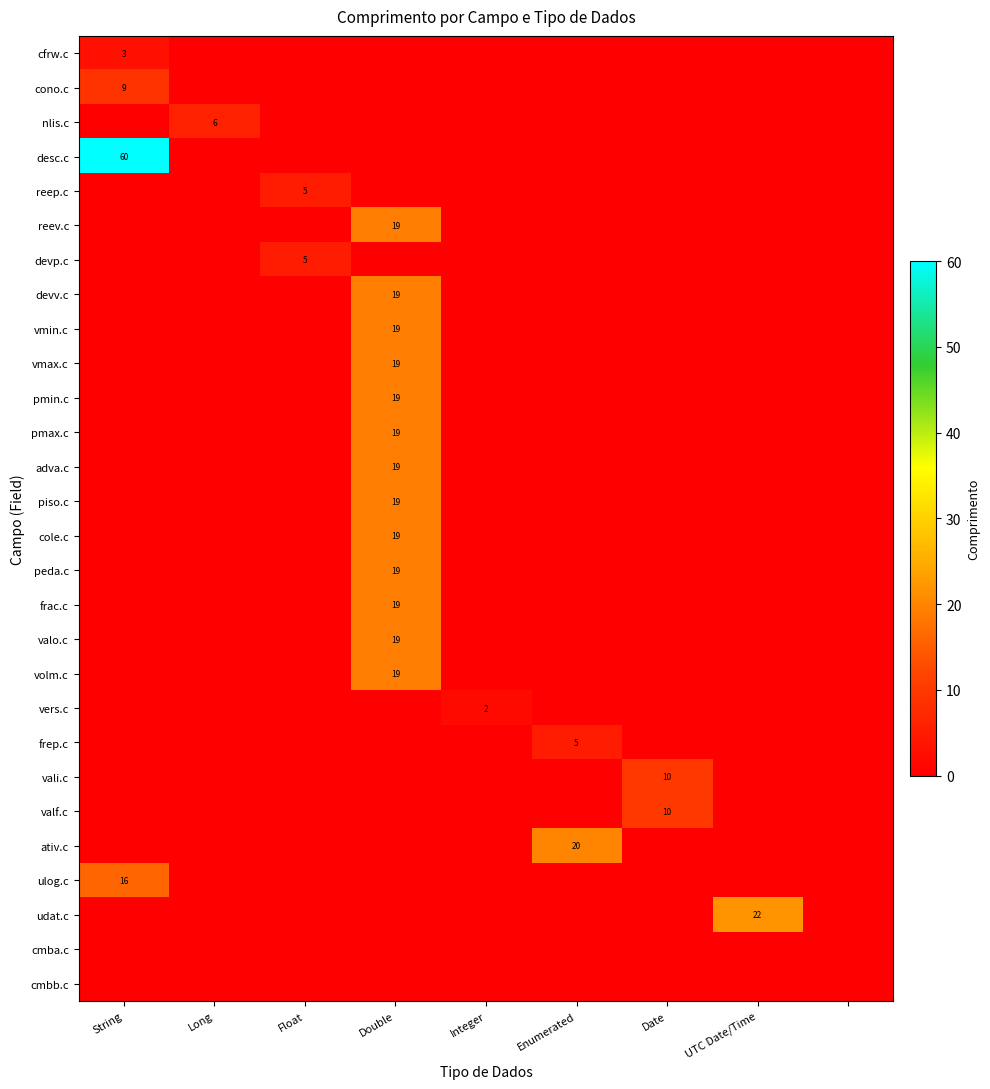

True or false: pmin.c has a value of 19 at Double.

True